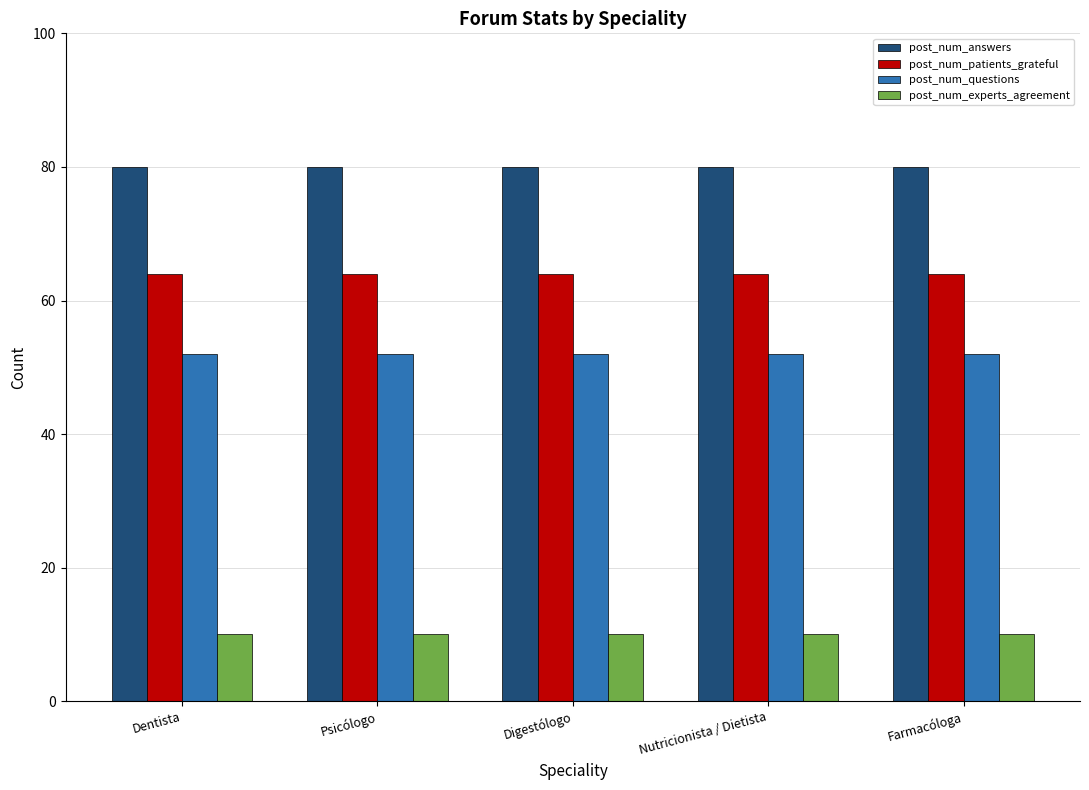

Read the post_num_patients_grateful value at Dentista.

64